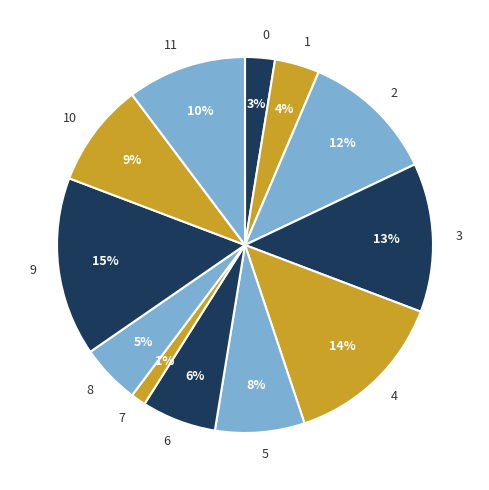

Which category has the biggest portion of the pie?

9